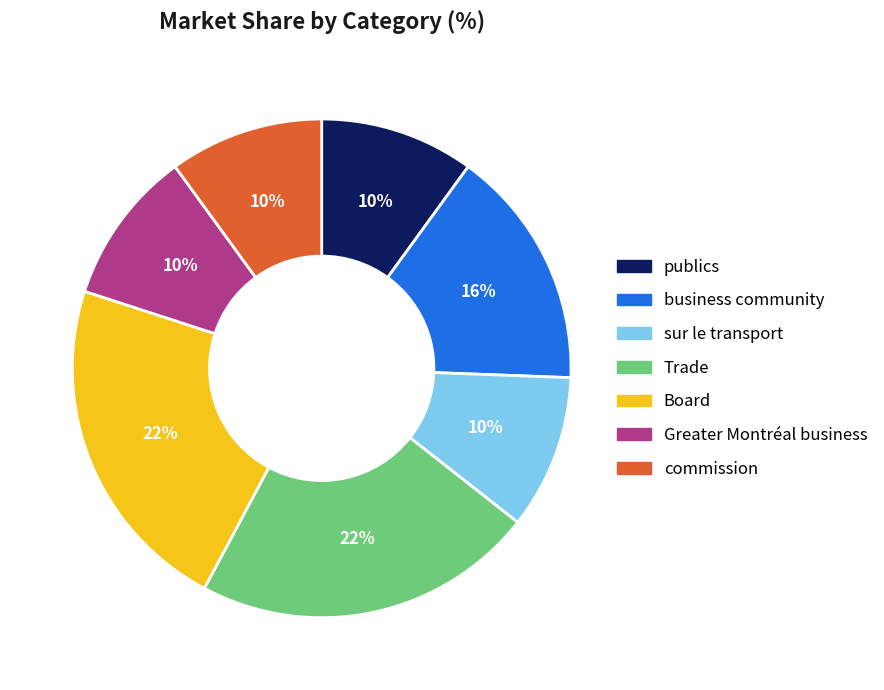

To the nearest percent, what portion does sur le transport represent?

10%